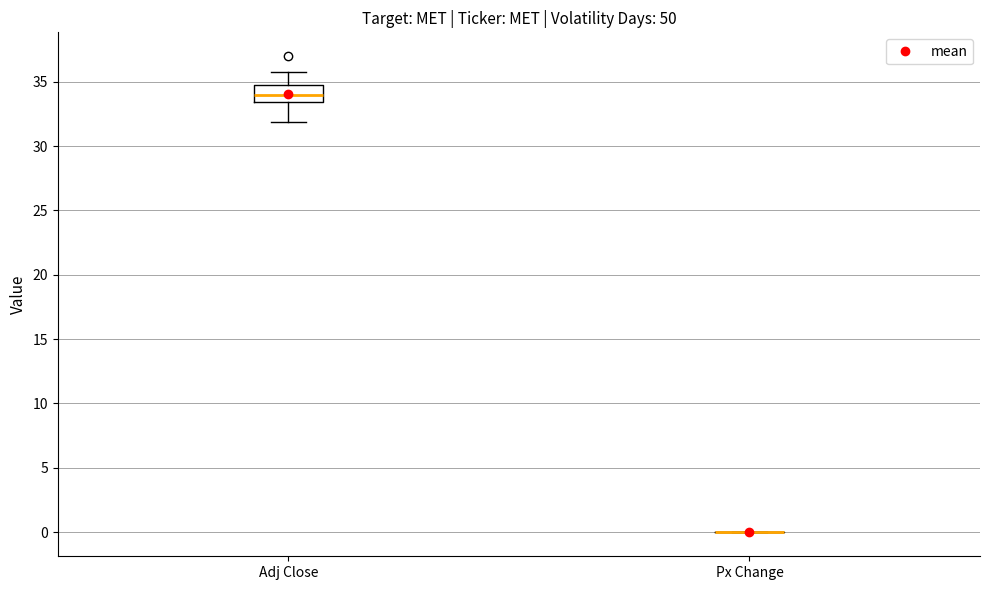

Which box is the tallest, from its lower edge to its upper edge?

Adj Close